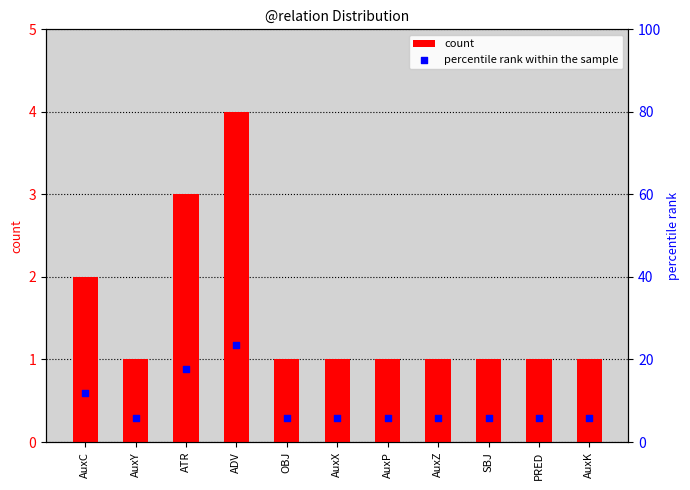

Is the value of count at AuxZ greater than the value of percentile rank within the sample at AuxY?

No